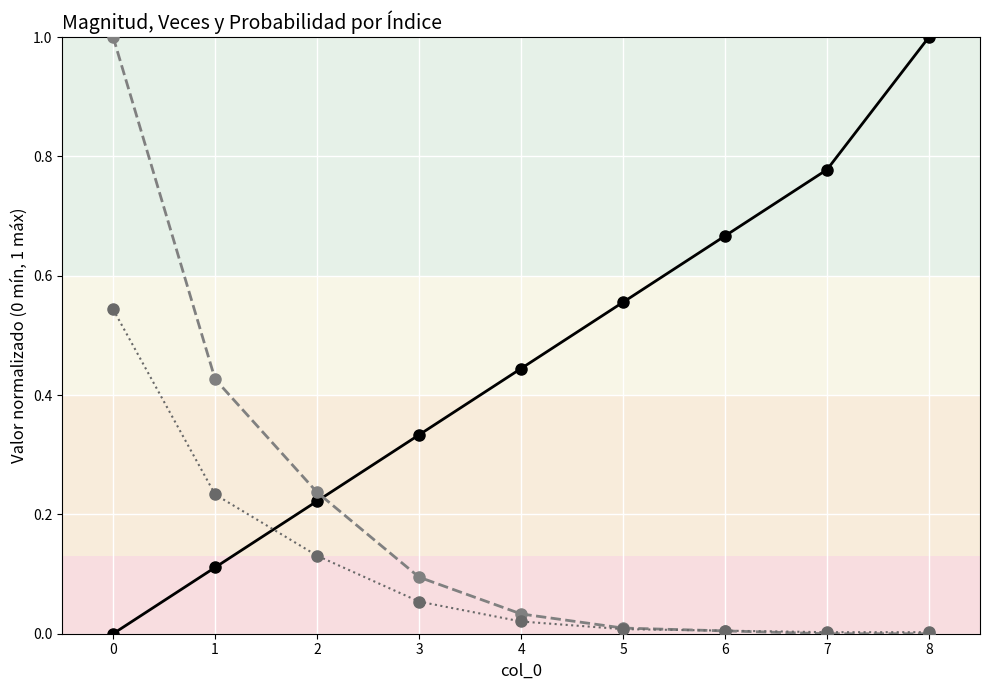

What is the total value across all series at 0?

1.5